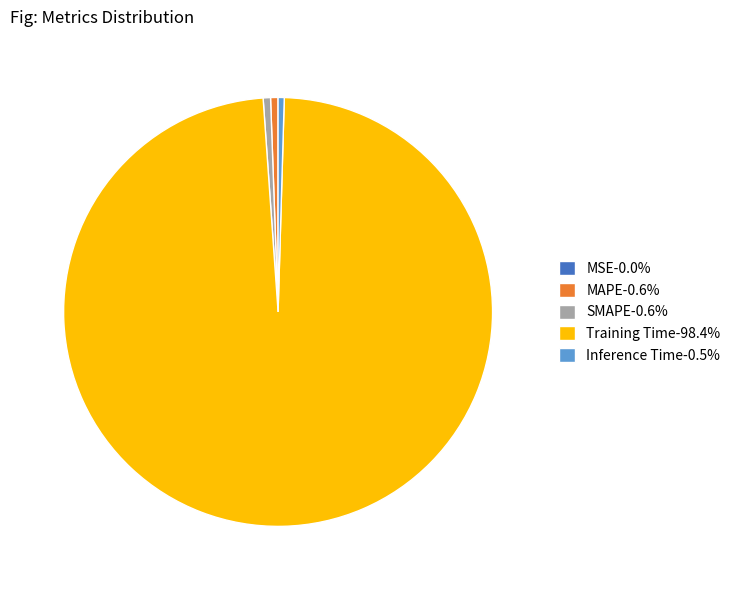

Which category has the biggest portion of the pie?

Training Time